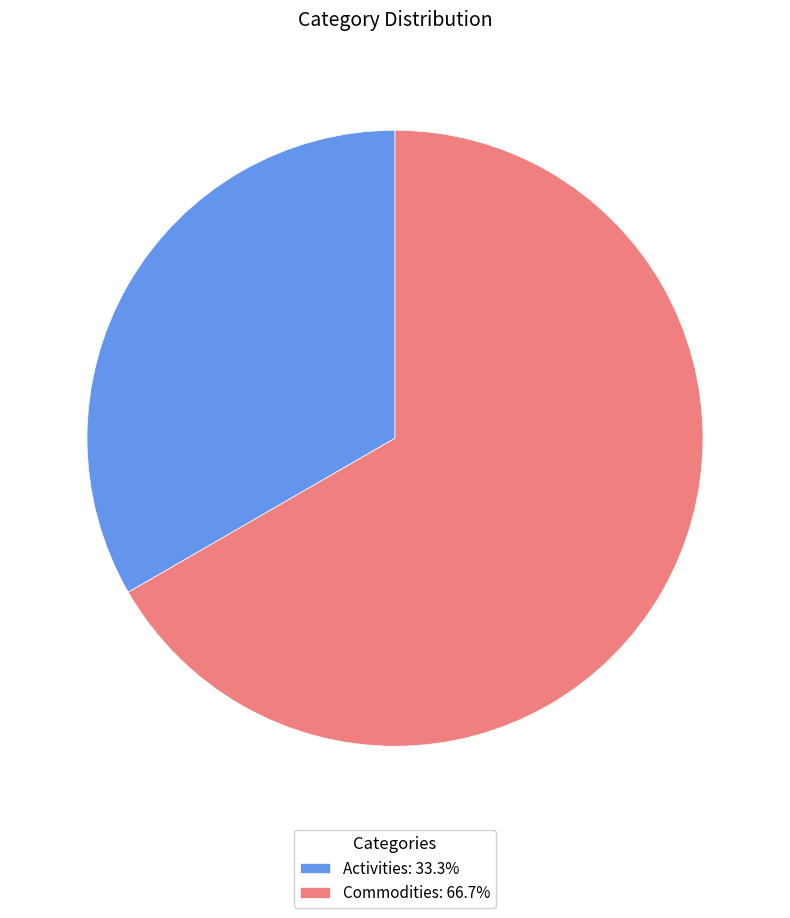

Count the number of slices in the pie.

2